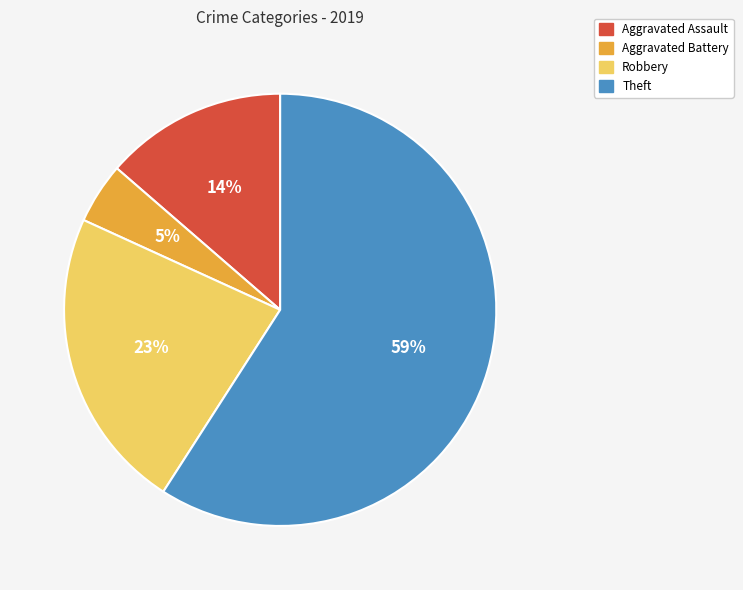

Which category has the smallest portion of the pie?

Aggravated Battery